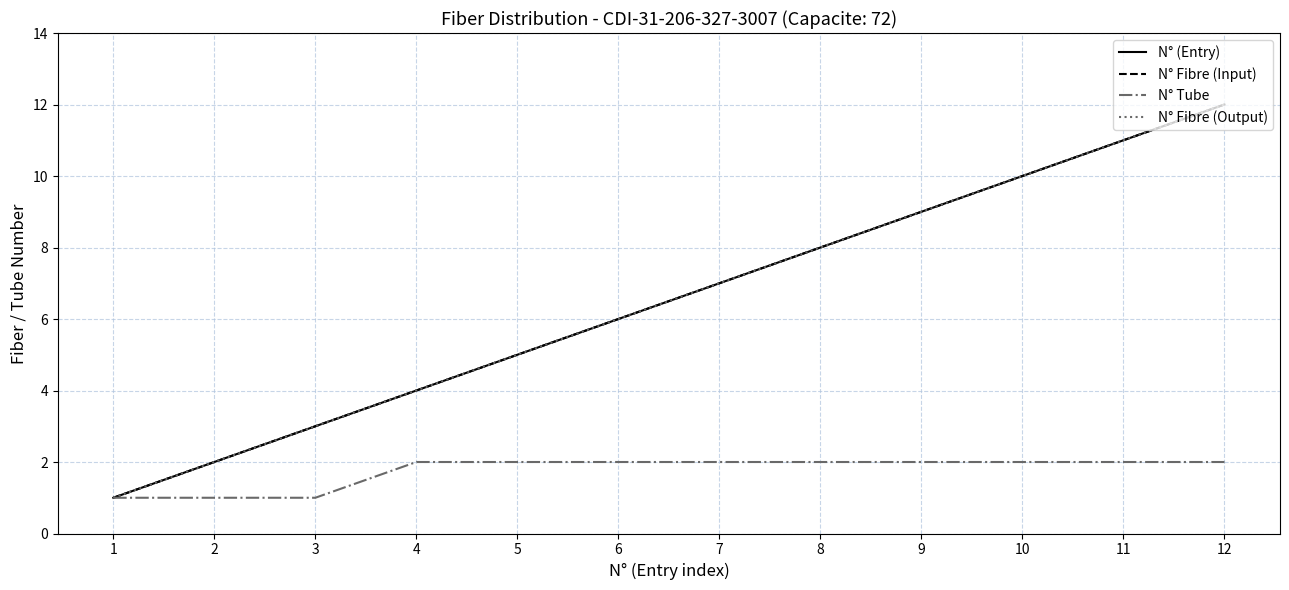

Does the chart have visible grid lines?

Yes